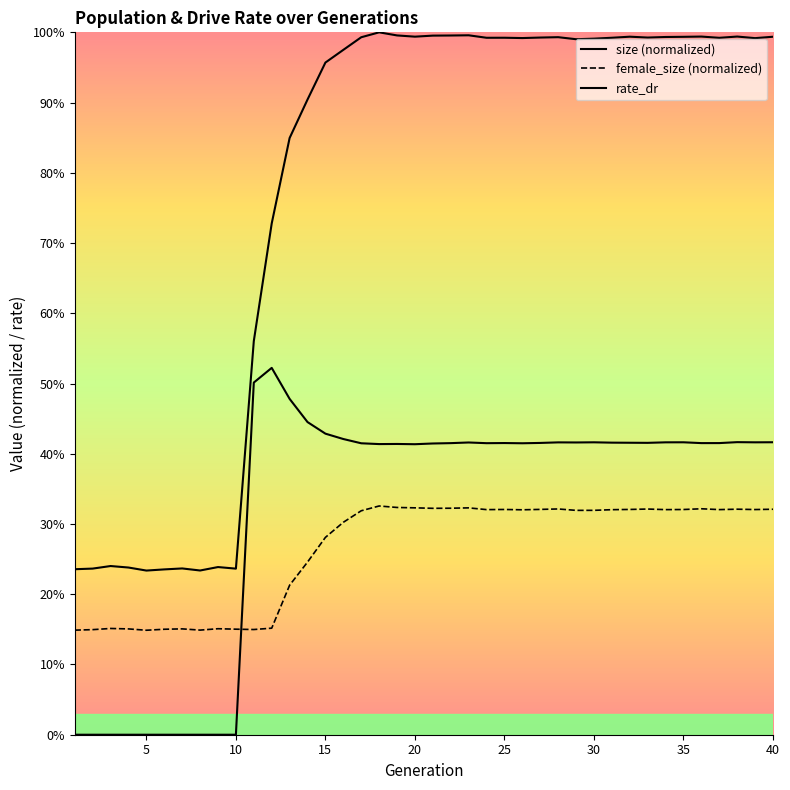

Which series has the largest total across all categories?

size (normalized)